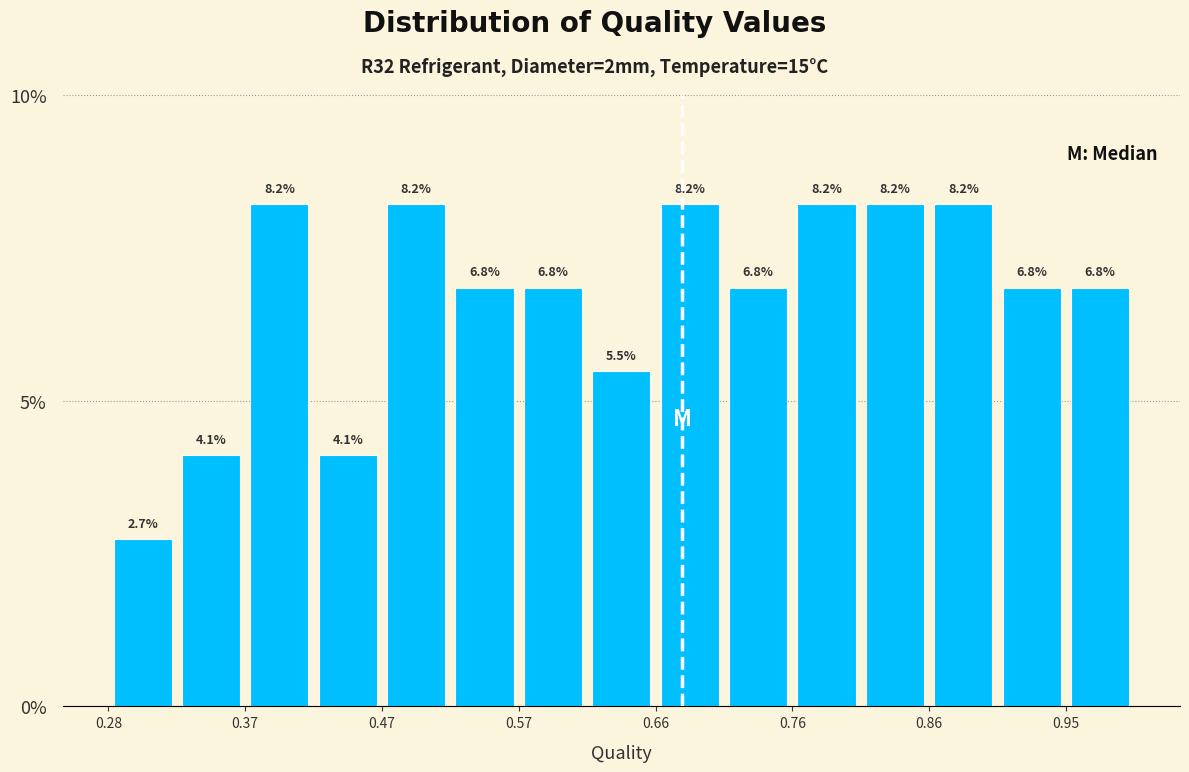

Reading left to right, transcribe this chart: for each bar, give the range it covers on the x-axis and its height. The bar edges are not printed on the chart, so give them approximately, as read against the axis.

0.28 to 0.32: 2.7
0.32 to 0.37: 4.1
0.37 to 0.42: 8.2
0.42 to 0.47: 4.1
0.47 to 0.52: 8.2
0.52 to 0.57: 6.8
0.57 to 0.61: 6.8
0.61 to 0.66: 5.5
0.66 to 0.71: 8.2
0.71 to 0.76: 6.8
0.76 to 0.81: 8.2
0.81 to 0.86: 8.2
0.86 to 0.90: 8.2
0.90 to 0.95: 6.8
0.95 to 1.00: 6.8